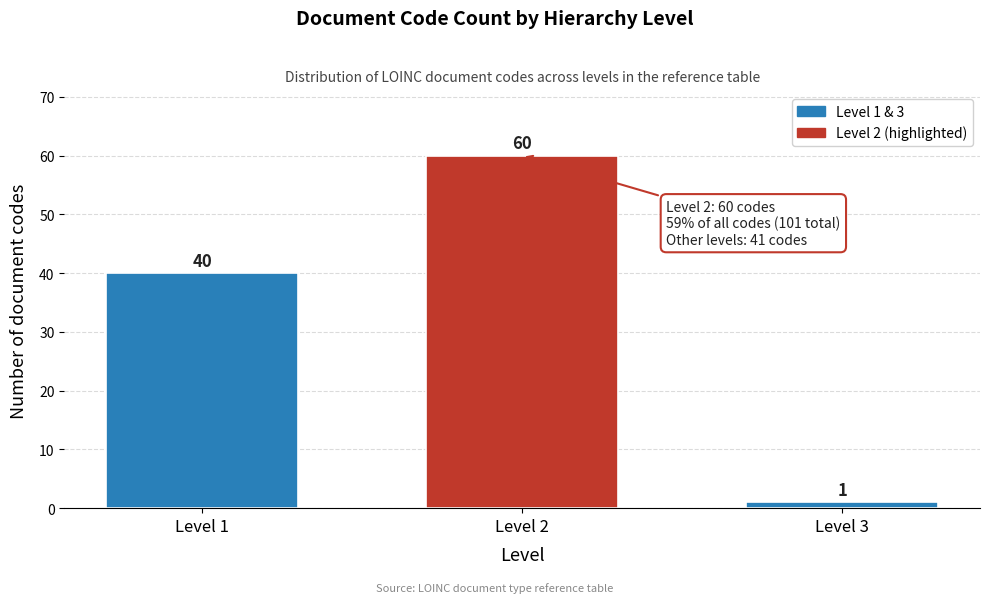

Reading left to right, extract all data points from this chart.

Level 1=40	Level 2=60	Level 3=1